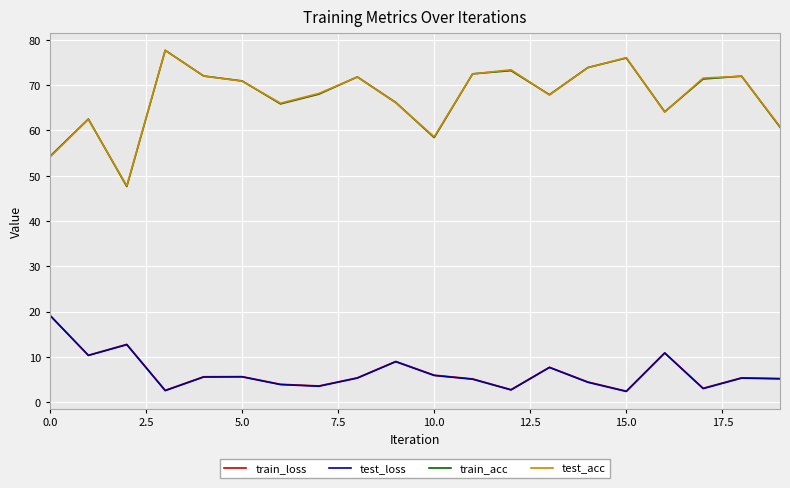

In train_acc, how many points are lower than both neighbors (excluding endpoints)?

5